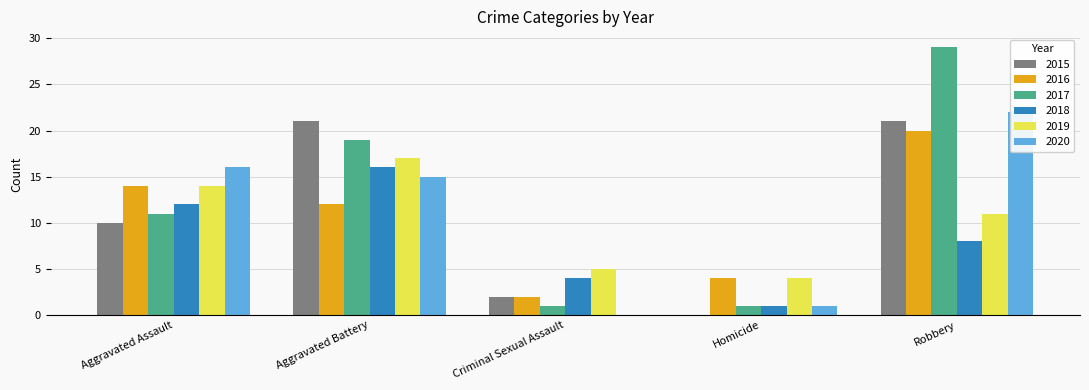

What position from the left is Robbery?

5